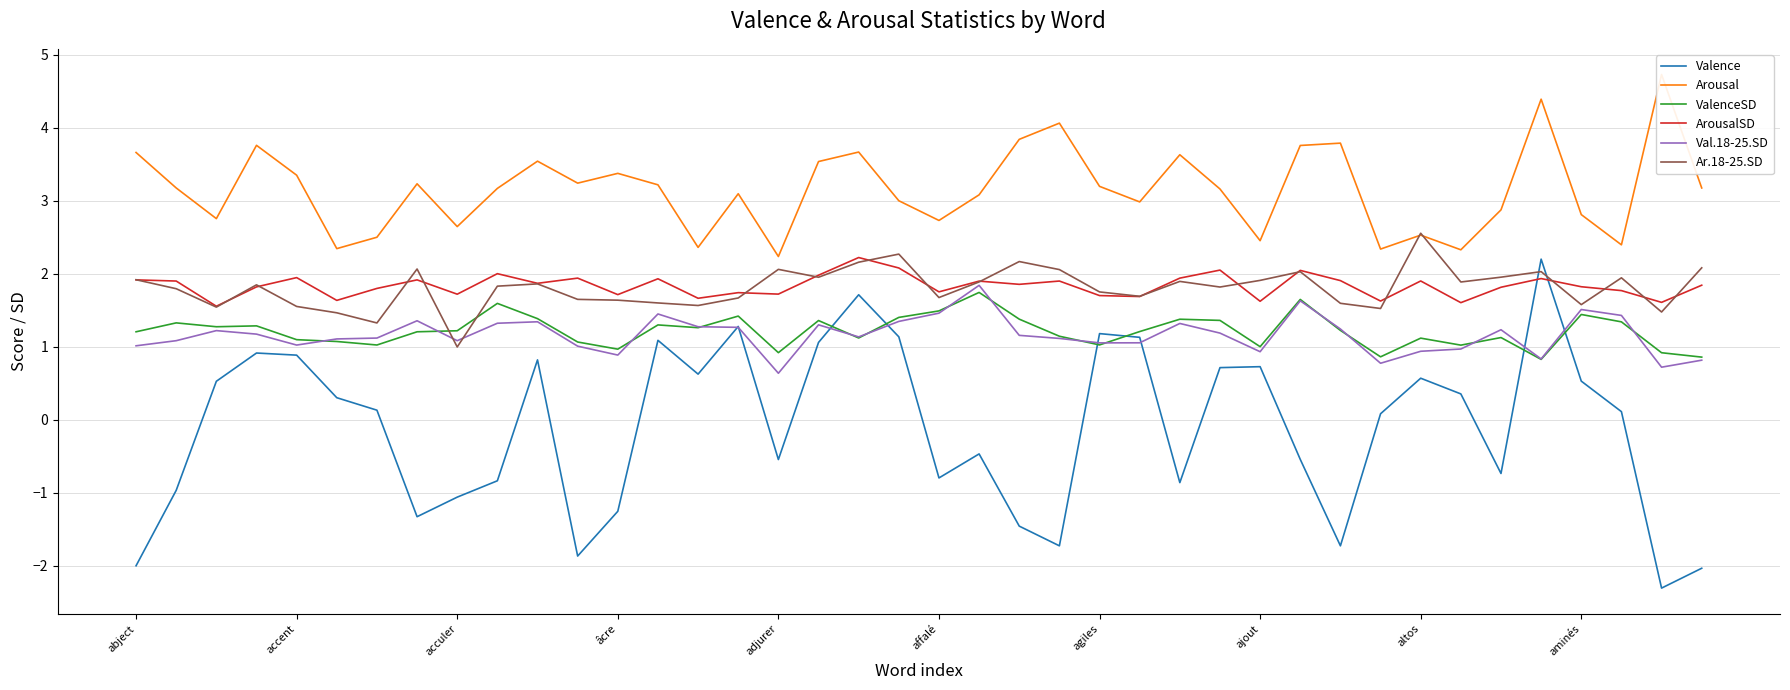

True or false: ArousalSD and ValenceSD intersect in this chart.

False